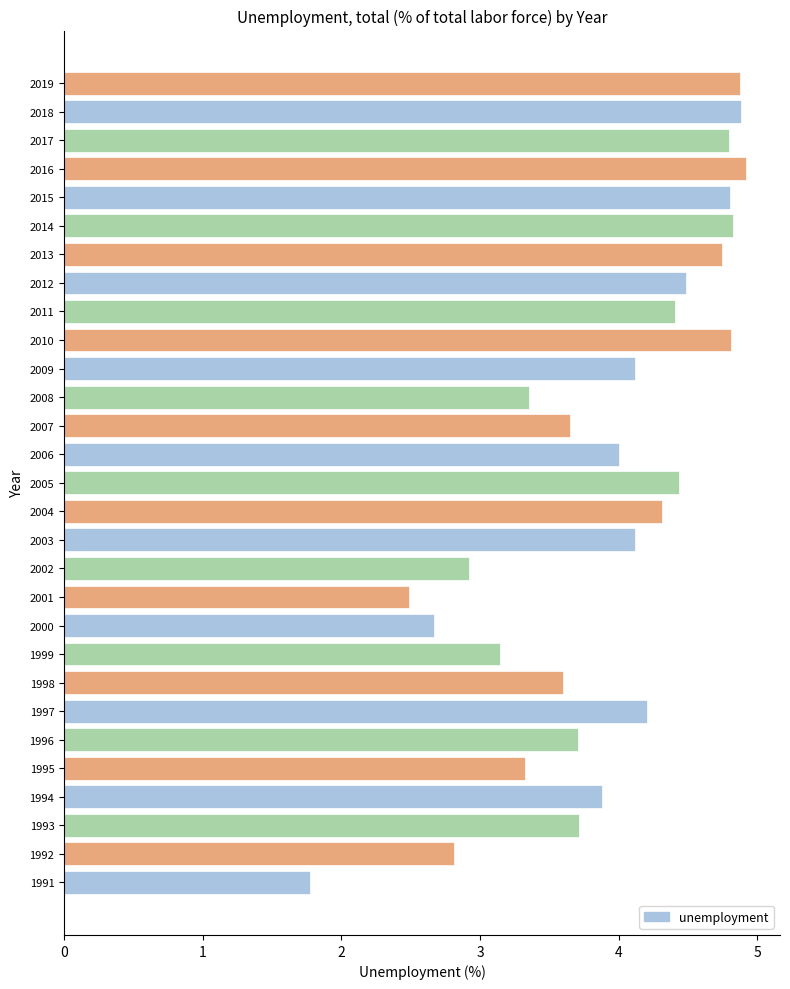

What is the sum of the values at 2015 and 2019?

9.7